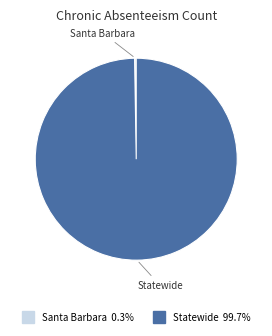

The Statewide slice represents 100% of the pie. True or false?

True